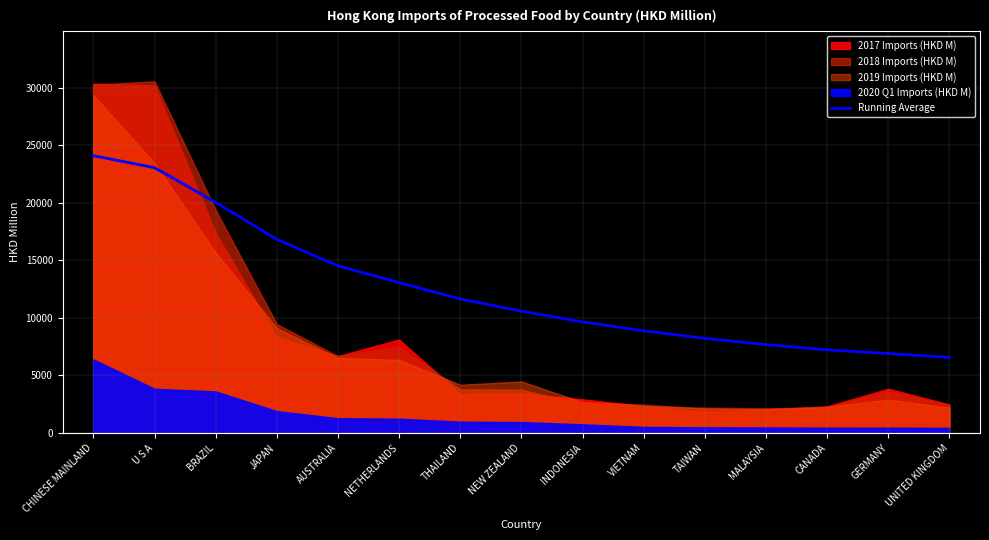

The value of Running Average at AUSTRALIA is 4946.4. True or false?

False